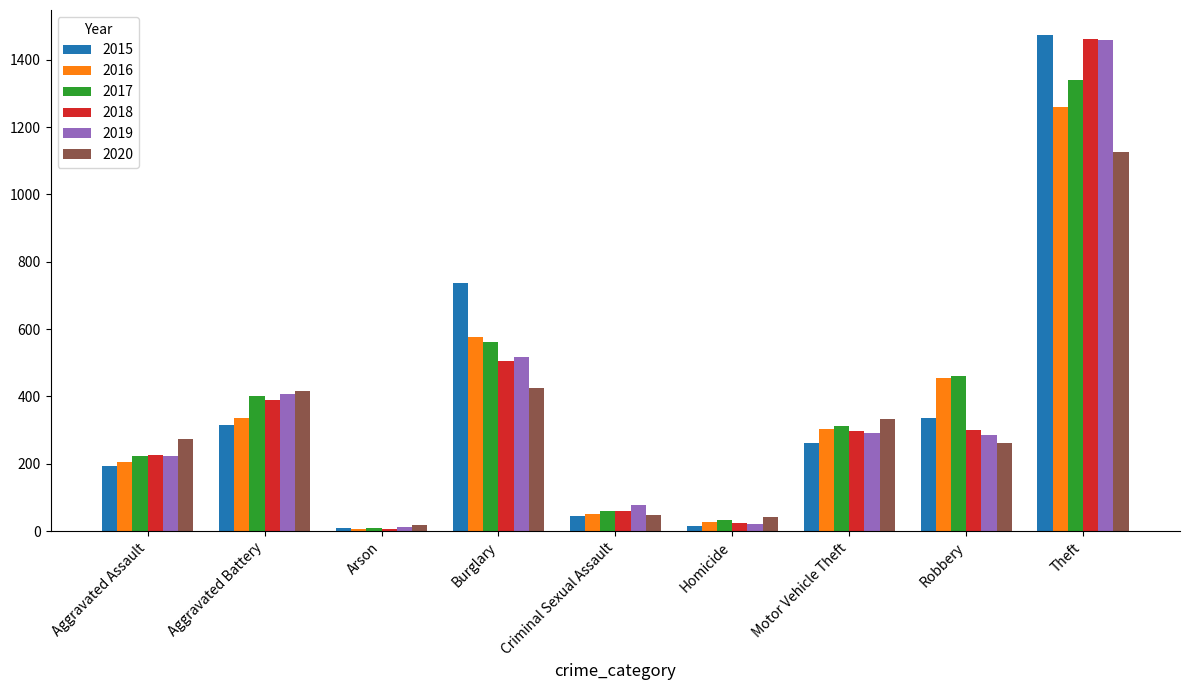

At which category does the chart reach its peak across all series?

Theft